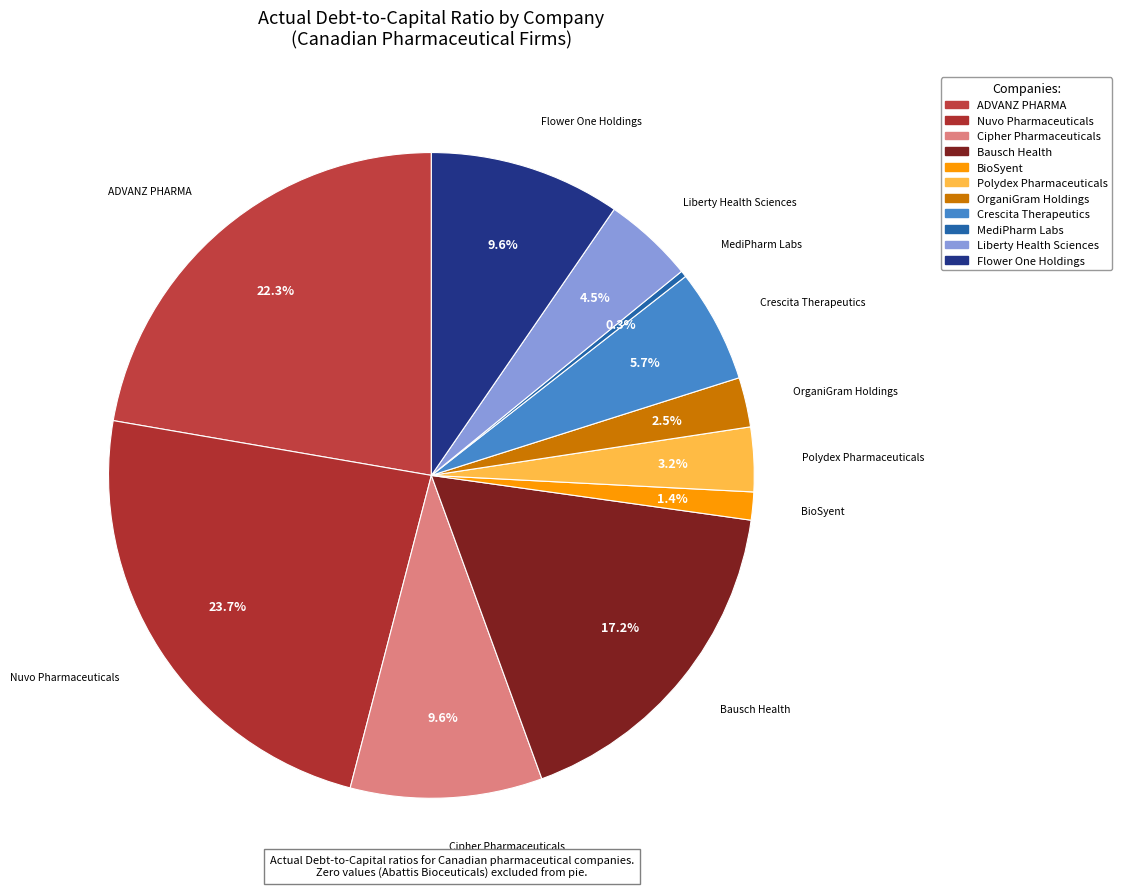

Count the number of slices in the pie.

11